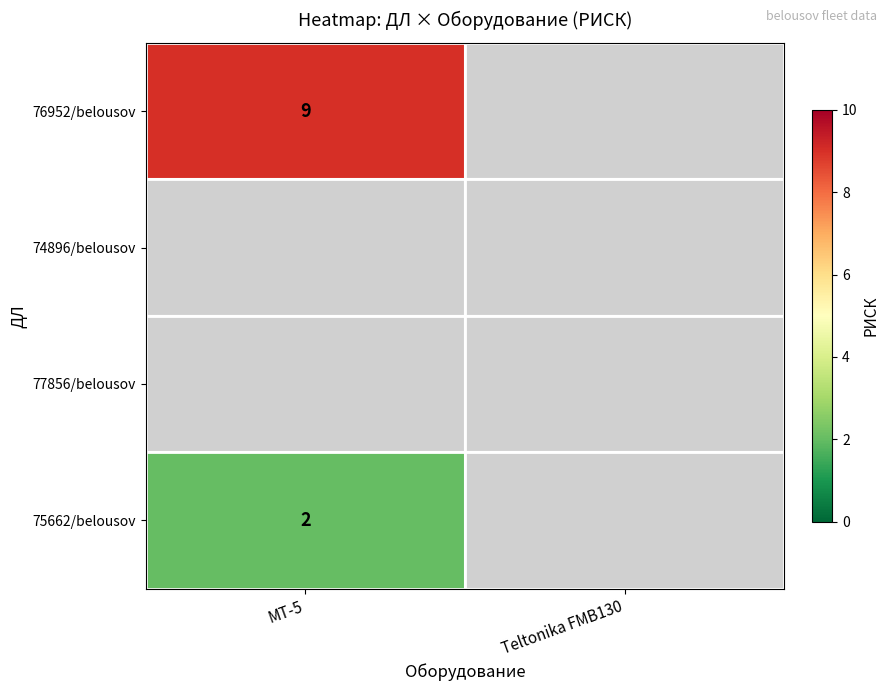

At which category does the chart reach its minimum across all series?

MT-5